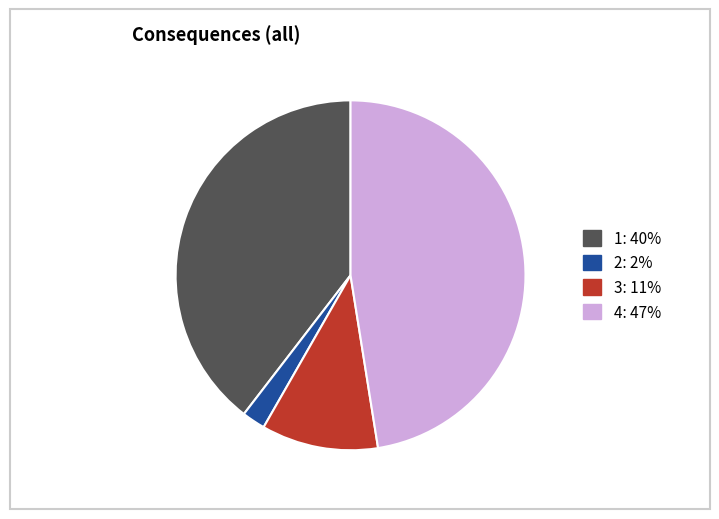

Count the number of slices in the pie.

4